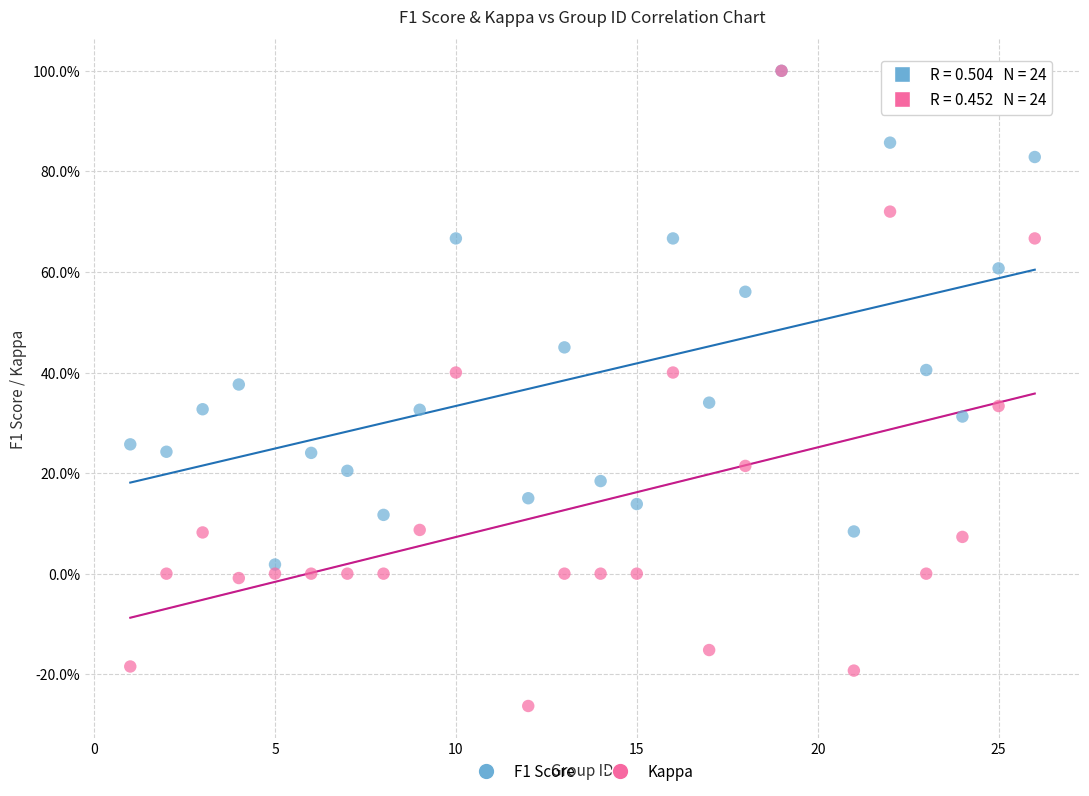

Which series has the largest Y range (max minus min)?

Kappa